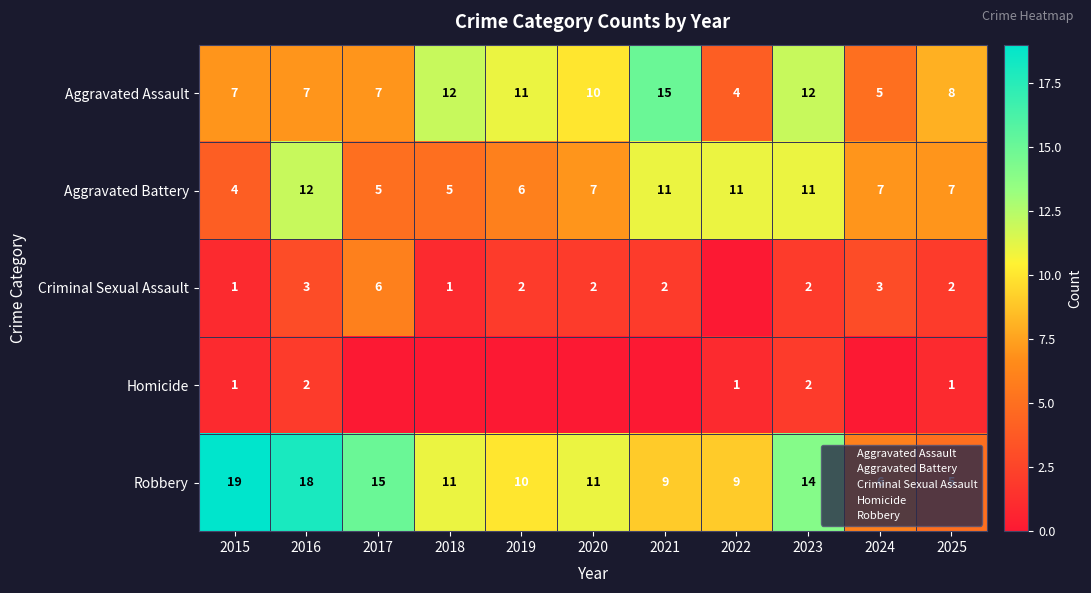

How many data points does each series have?

11